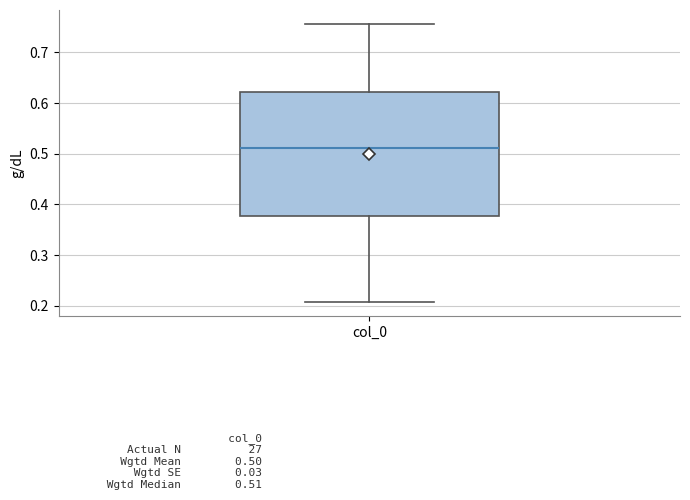

Read this box plot against the y-axis: the position of the median line, the range covered by the box, and the ends of both whiskers. The values are not printed on the chart, so give them approximately, as read against the axis.

median 0.51, box 0.38 to 0.62, whiskers 0.21 to 0.76